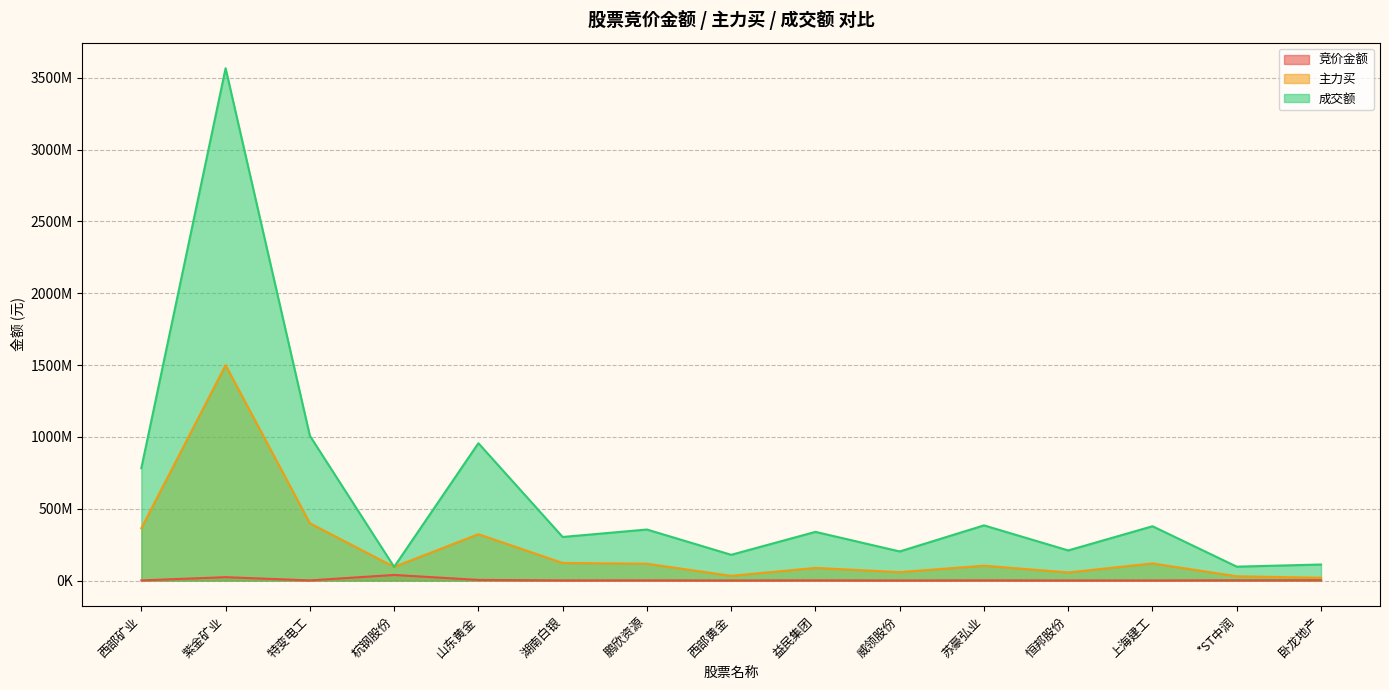

What is the difference between the second highest and second lowest values in the 成交额 series?

910989330